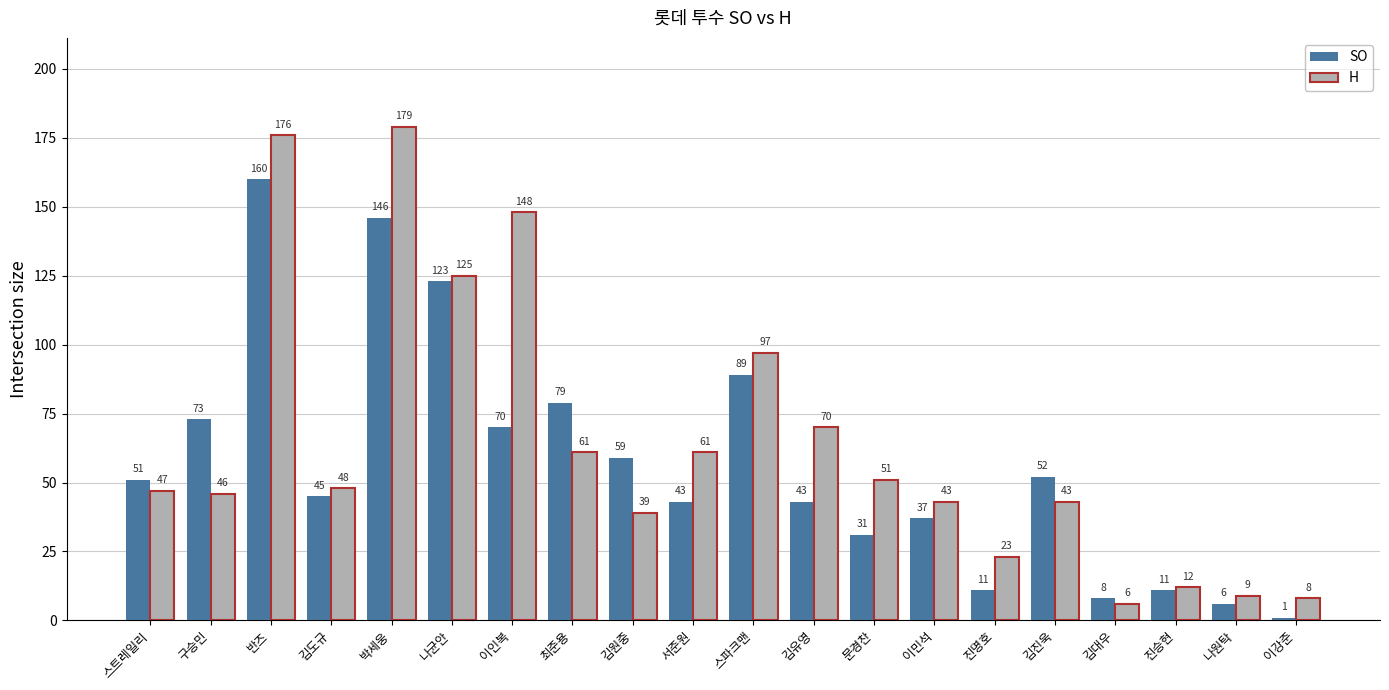

The SO series shows 59 at 김원중. True or false?

True